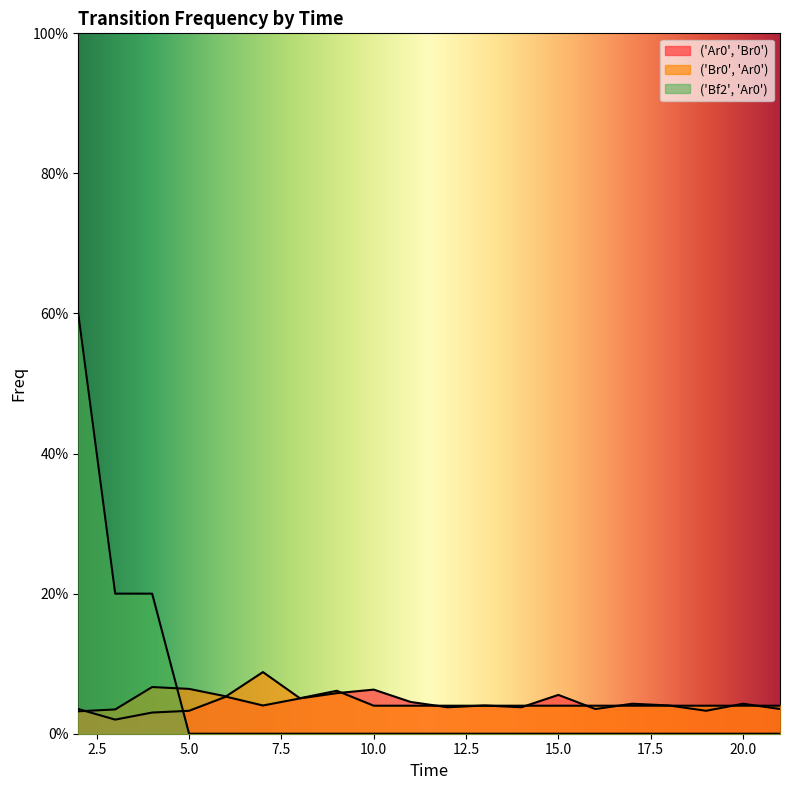

How many values in ('Bf2', 'Ar0') are above zero?

3